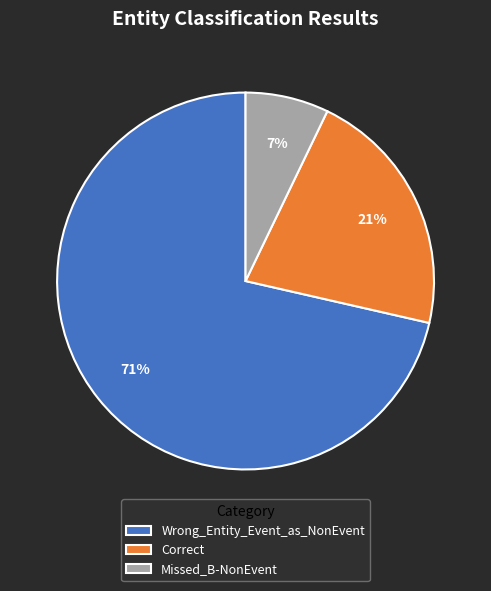

Combined, do Missed_B-NonEvent and Wrong_Entity_Event_as_NonEvent account for over 50%?

Yes